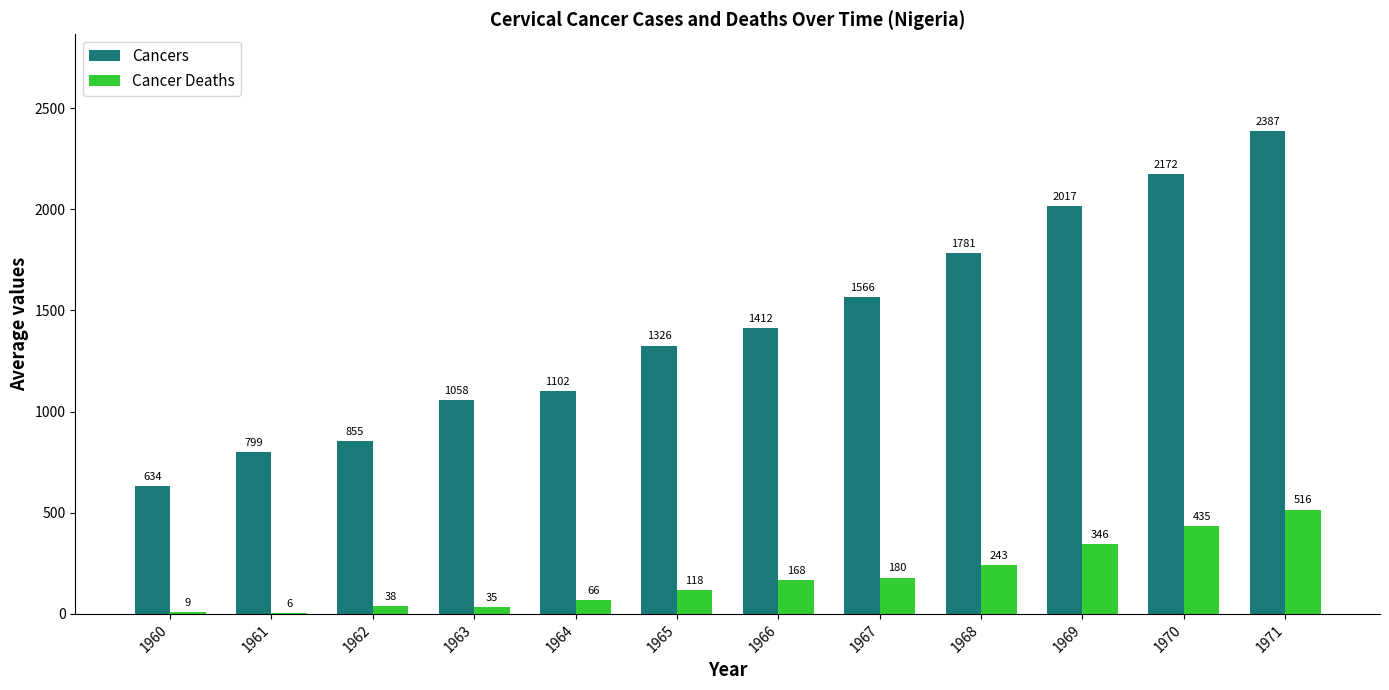

At which category is the sum across all series the highest?

1971